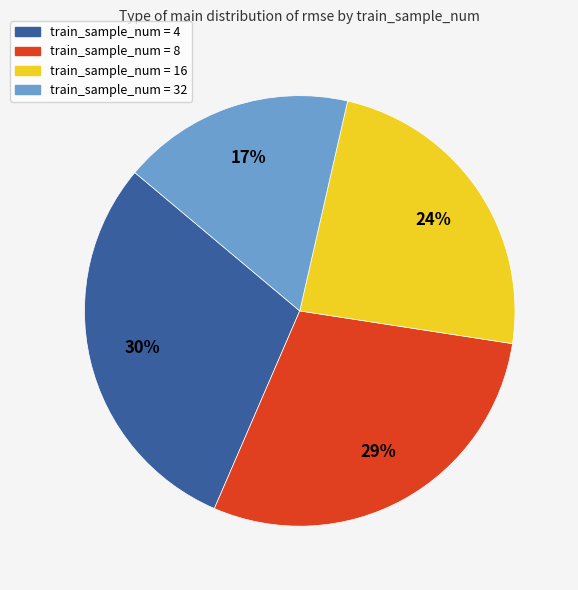

To the nearest percent, what is the average slice percentage?

25%